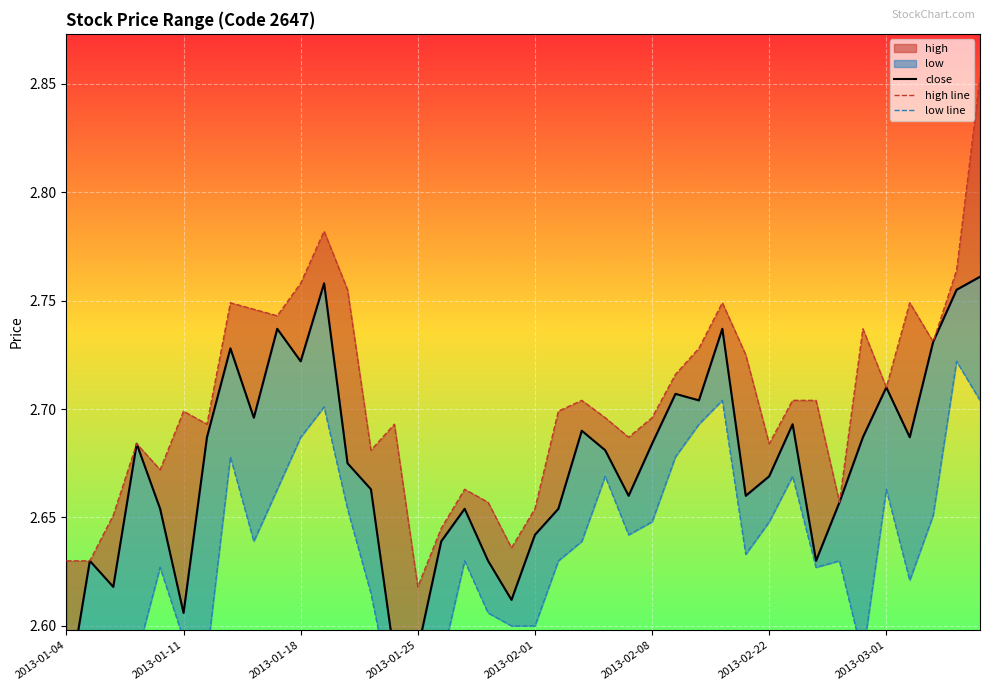

Which series has the largest total across all categories?

high line